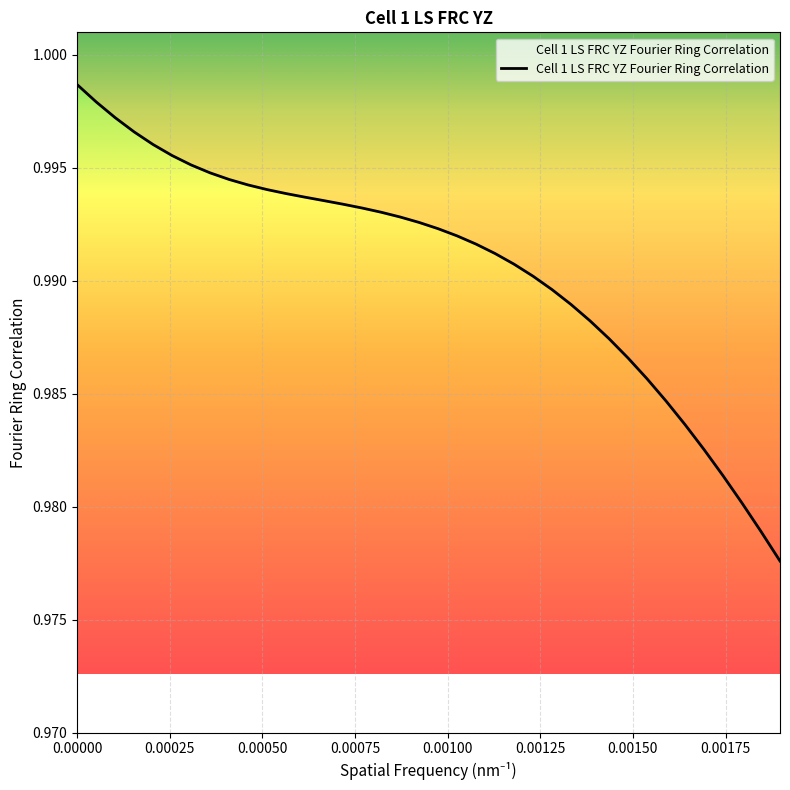

Does the chart display data point markers on the line(s)?

No